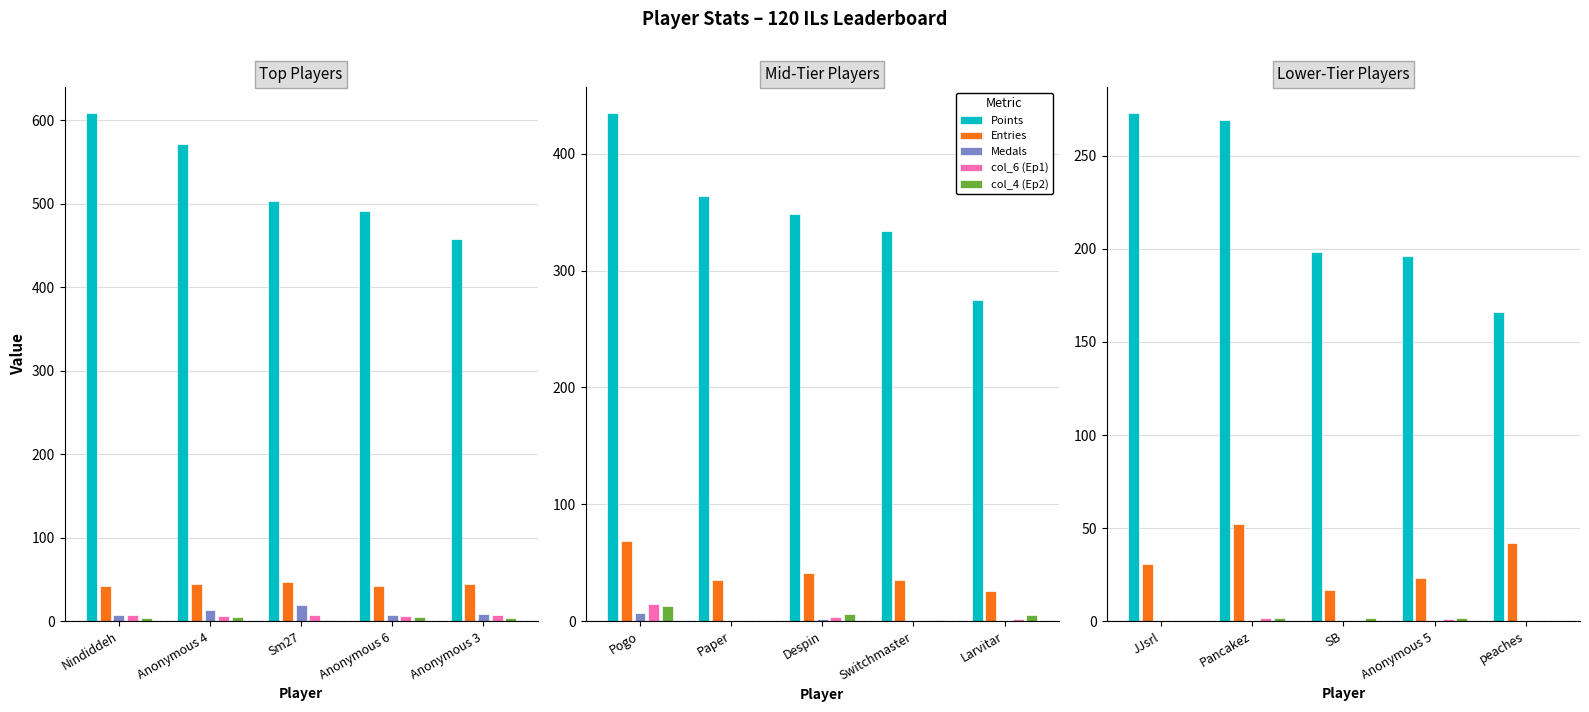

Is the value of Entries at JJsrl greater than the value of col_4 (Ep2) at Anonymous 5?

Yes